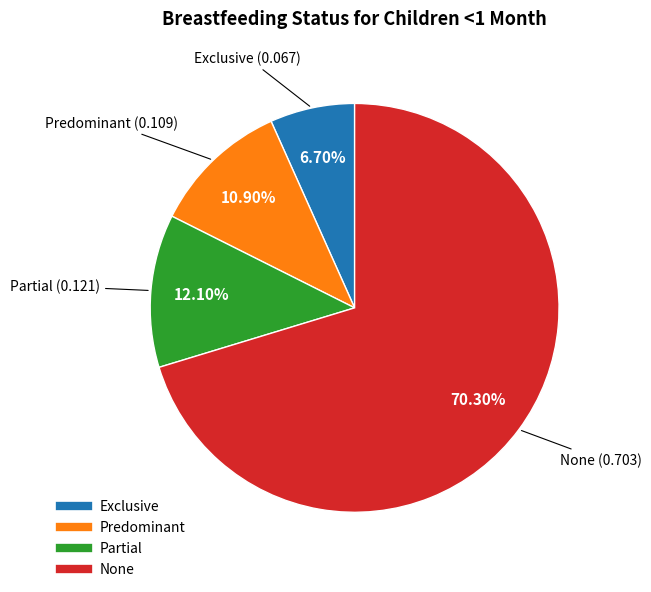

Is it true that Exclusive is 7% of the pie?

True